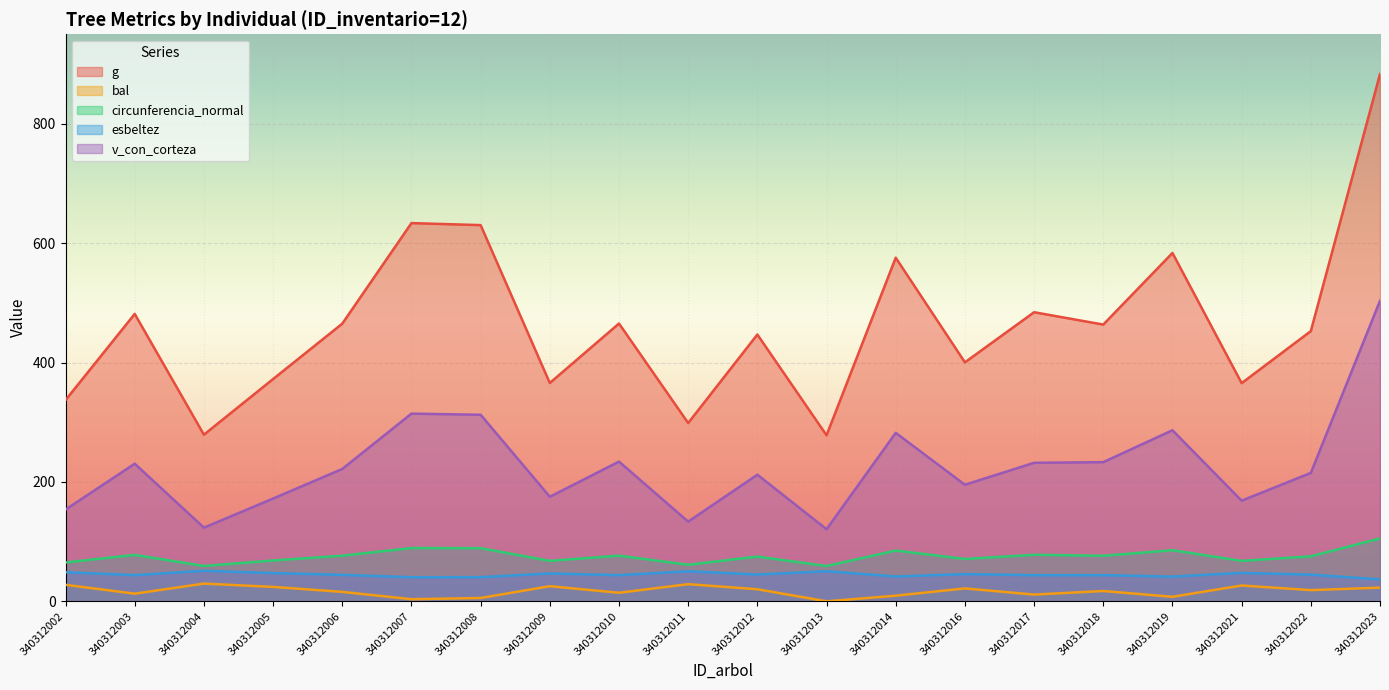

Is it true that circunferencia_normal equals 77.8 at 340312003?

True